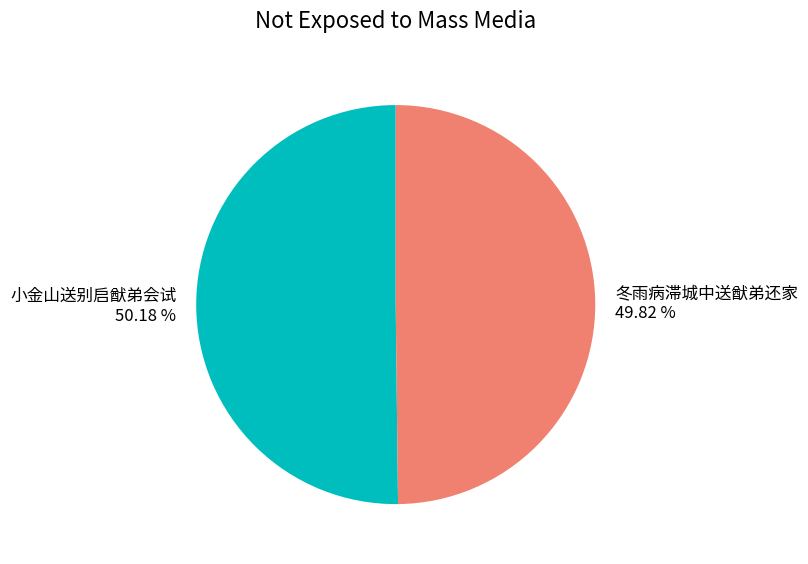

Approximately how many times larger is the value at 小金山送别启猷弟会试 compared to 冬雨病滞城中送猷弟还家?

1.0